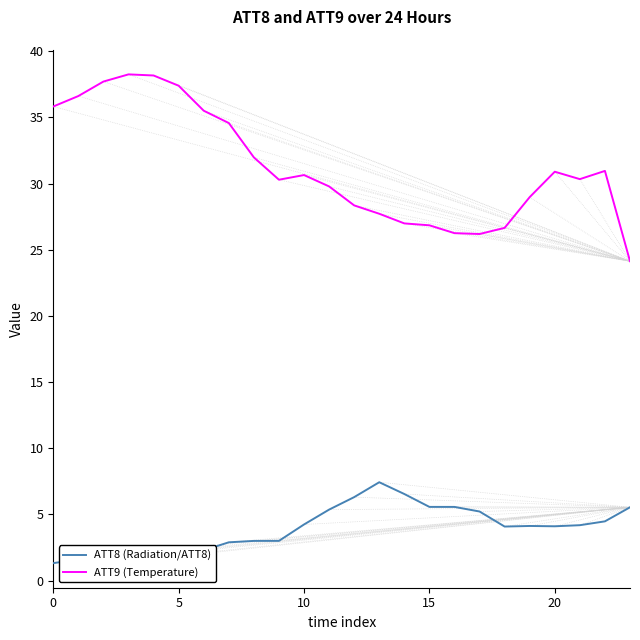

True or false: ATT8 (Radiation/ATT8) has more than 0 points higher than both neighbors.

True